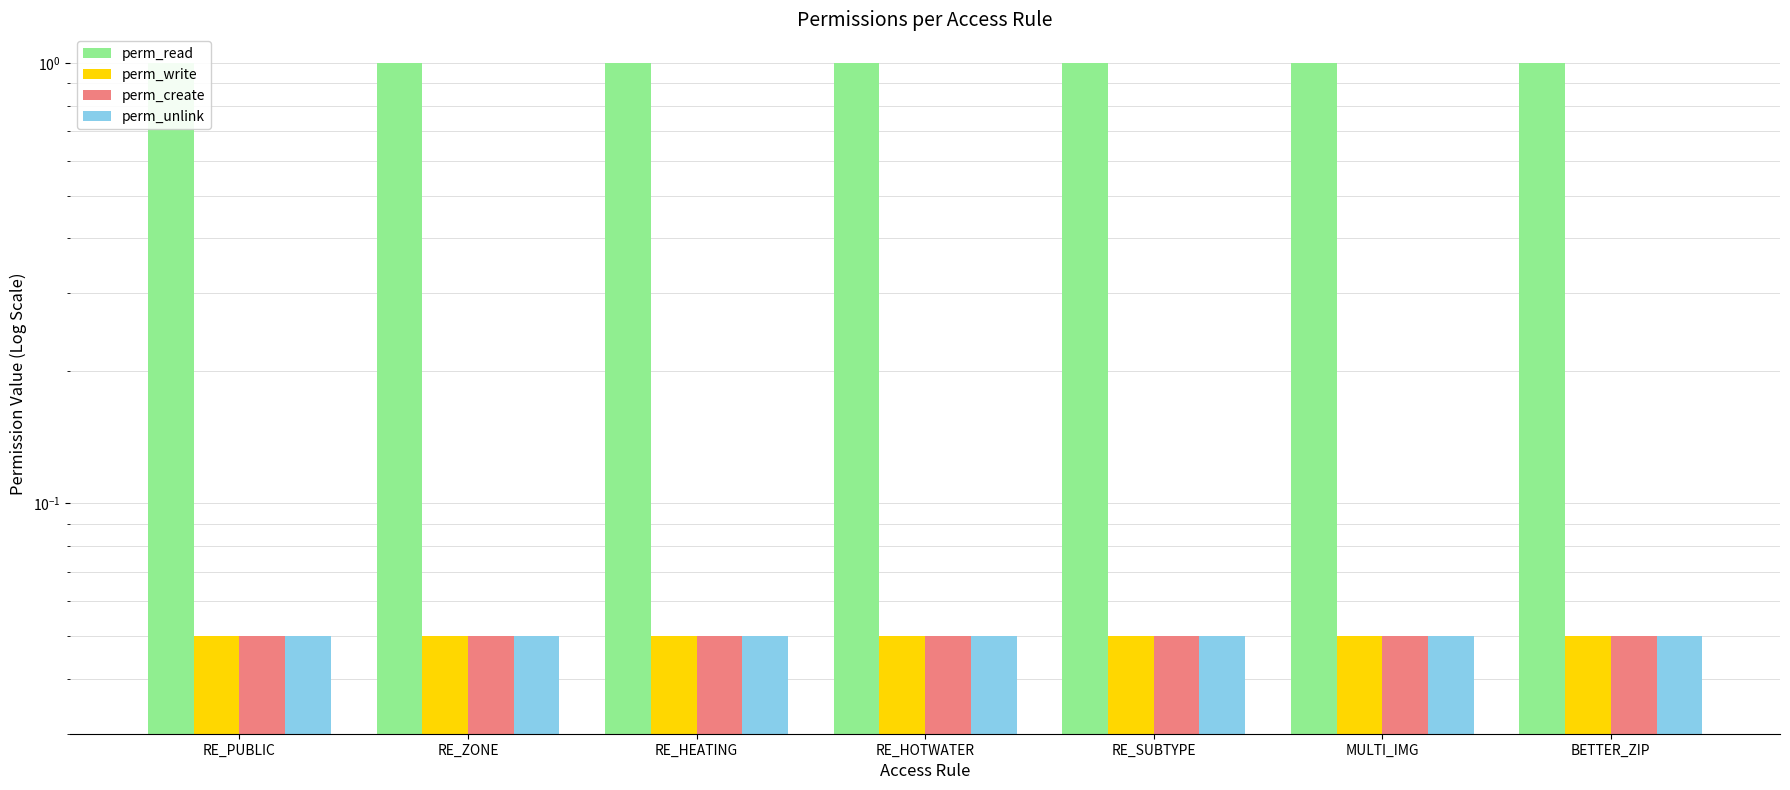

List the series in order of their peak value, lowest first.

perm_write, perm_create, perm_unlink, perm_read